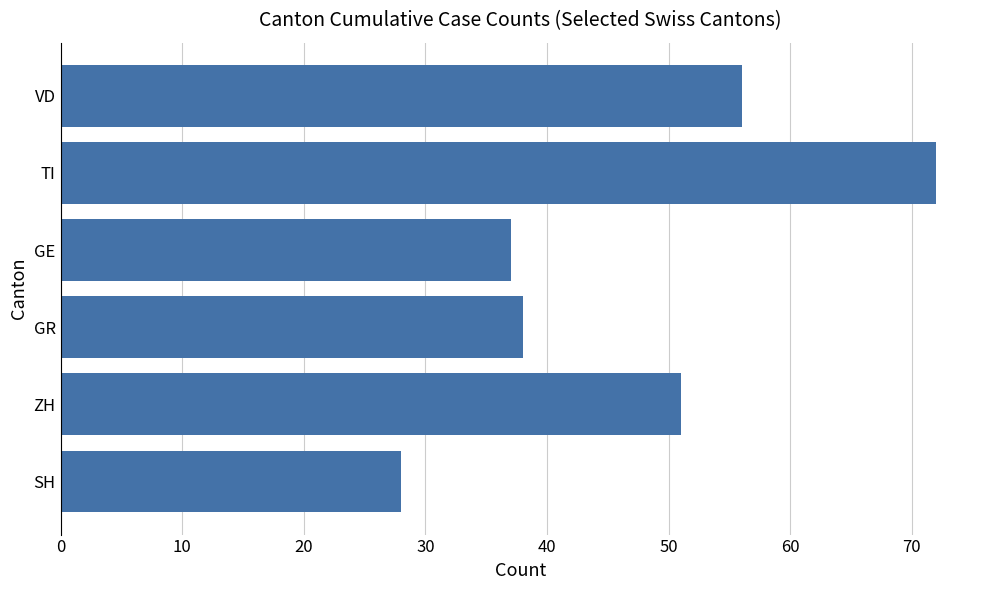

At which label is the value closest to 50?

ZH